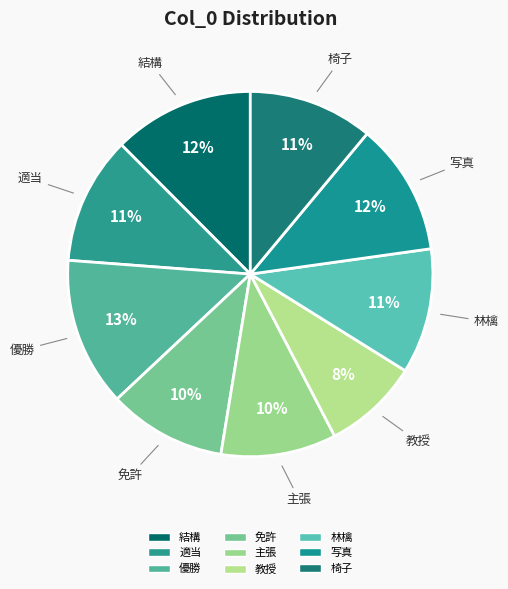

How many segments does this pie chart have?

9